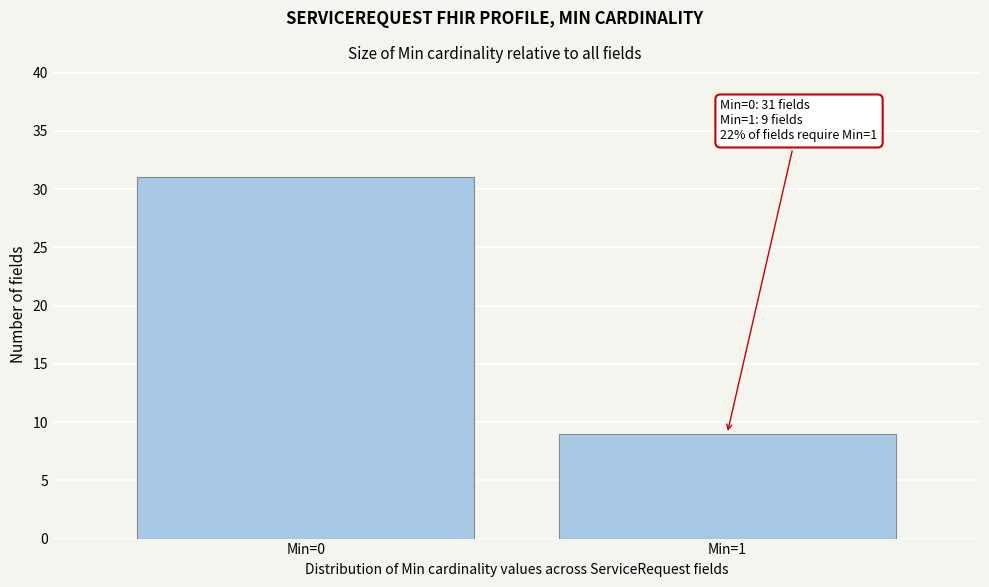

Reading left to right, transcribe all the data shown in this chart.

31	9